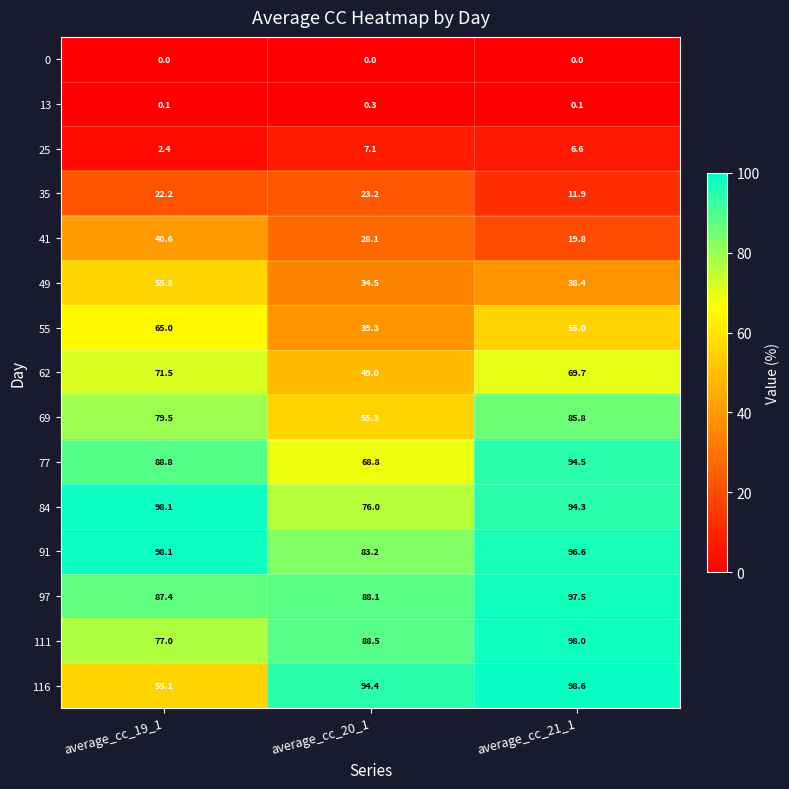

What is the difference between the maximum and minimum values in the 111 series?

21.0